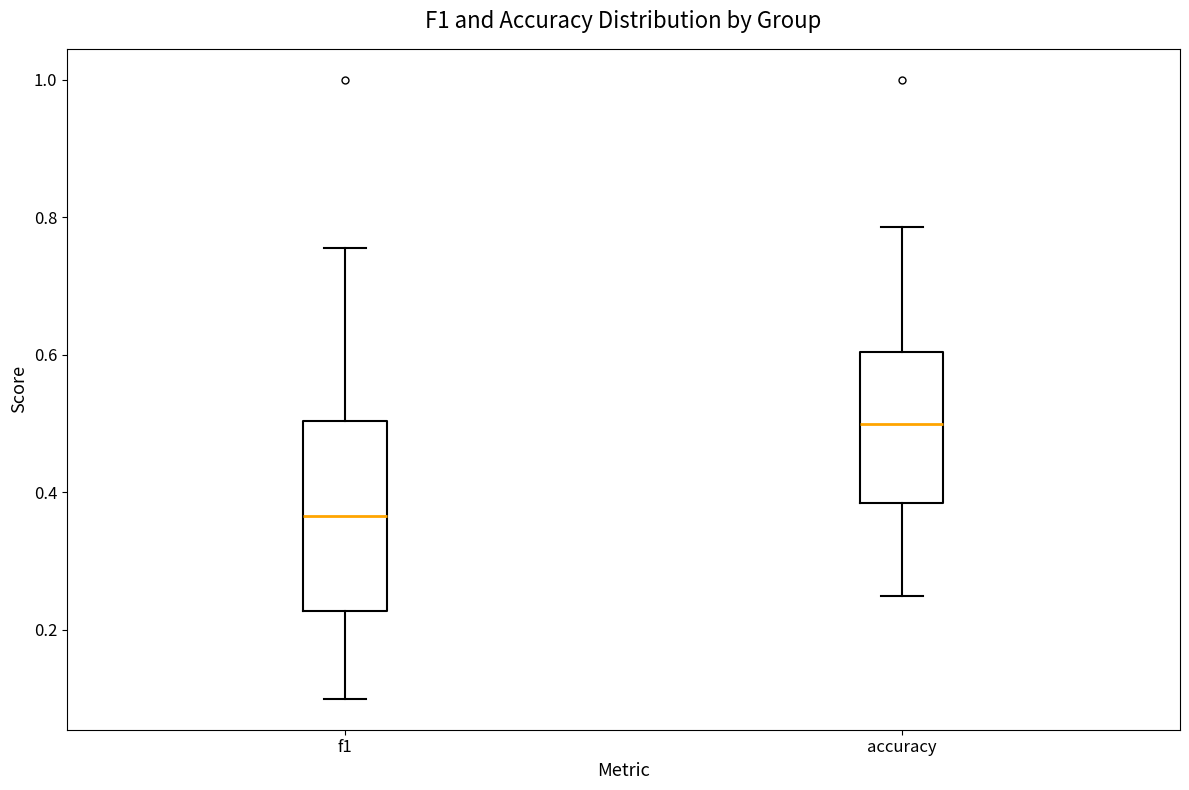

Reading left to right, transcribe this box plot: for each box, give where its median line is, the range the box spans, and where its two whiskers end, as read against the y-axis. The values are not printed on the chart, so give them approximately, as read against the axis.

f1: median 0.36, box 0.22 to 0.50, whiskers 0.10 to 0.76
accuracy: median 0.50, box 0.38 to 0.60, whiskers 0.26 to 0.78